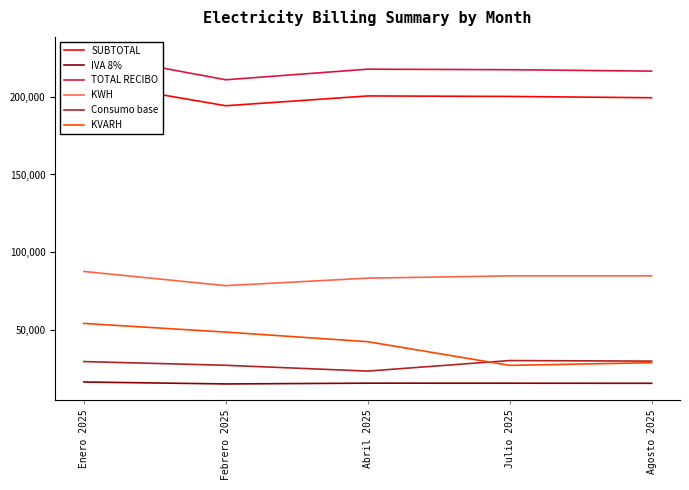

What are all the series names shown in the legend?

SUBTOTAL, IVA 8%, TOTAL RECIBO, KWH, Consumo base, KVARH